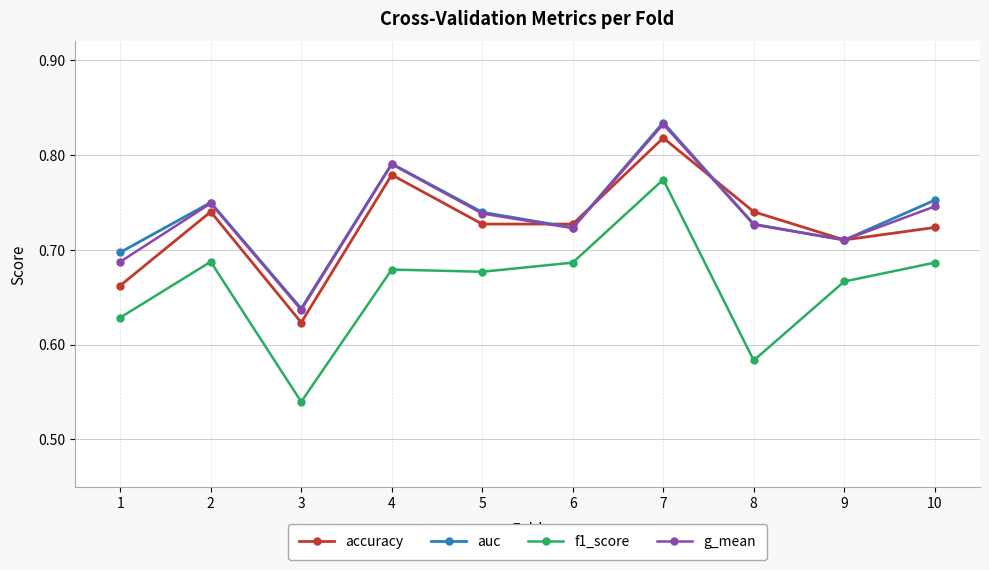

How many distinct data groups are displayed?

4